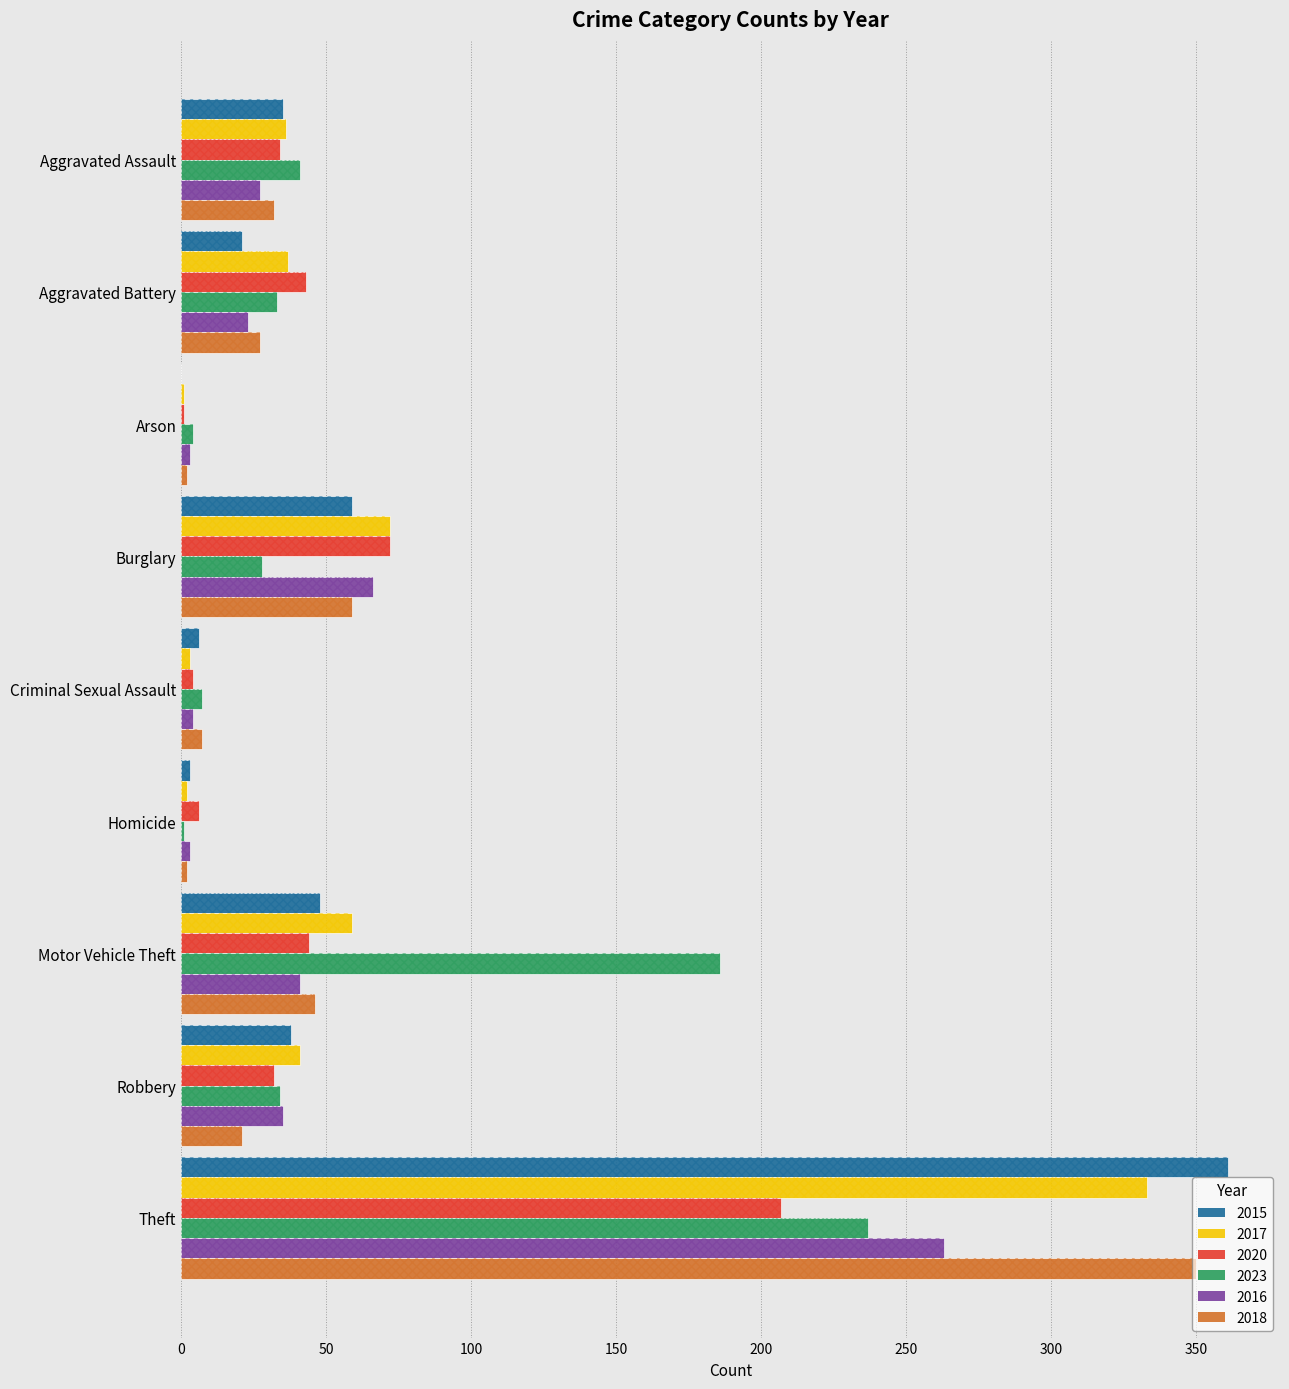

What is the maximum value shown in the chart?

361